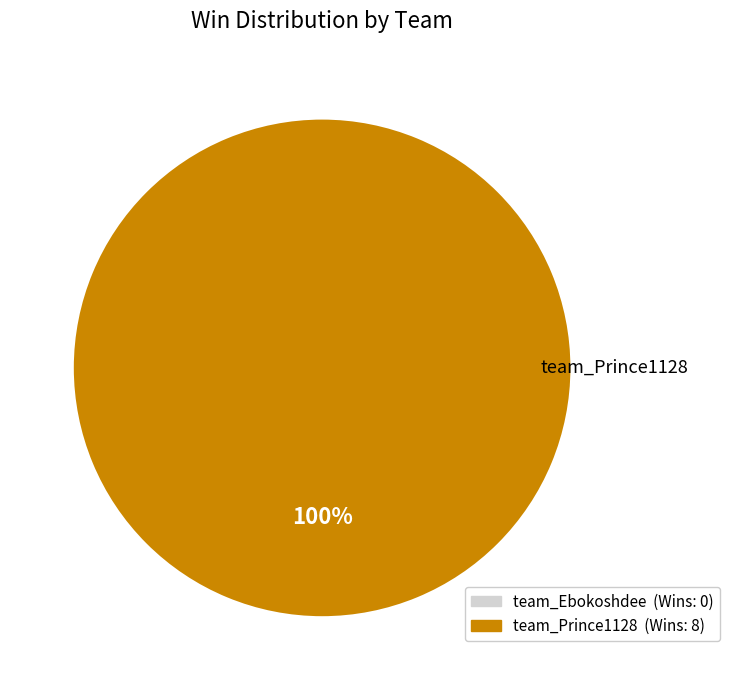

How many slices are in this pie chart?

1